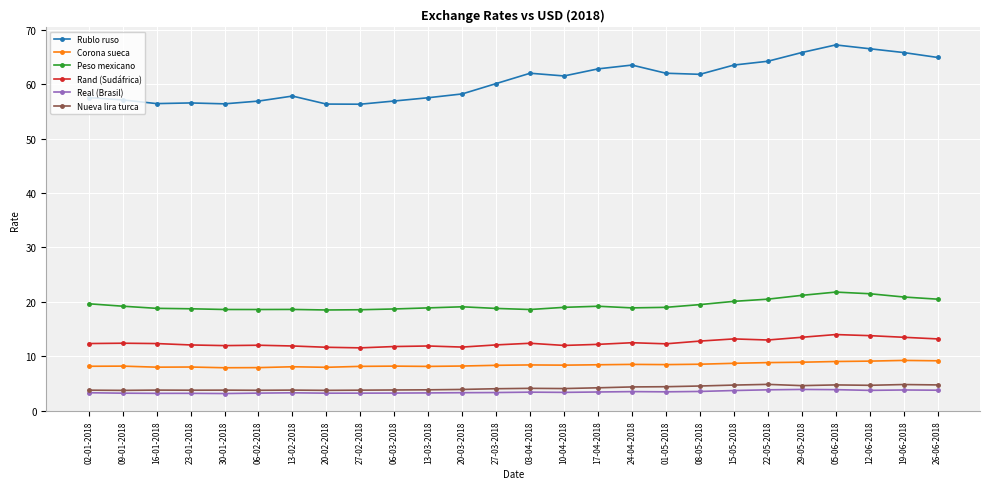

What is the greatest value displayed?

67.2